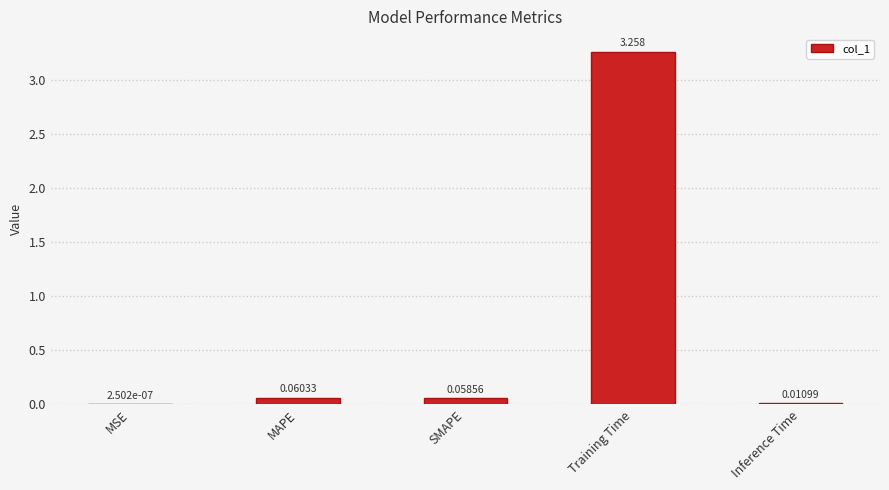

How many distinct data groups are displayed?

1